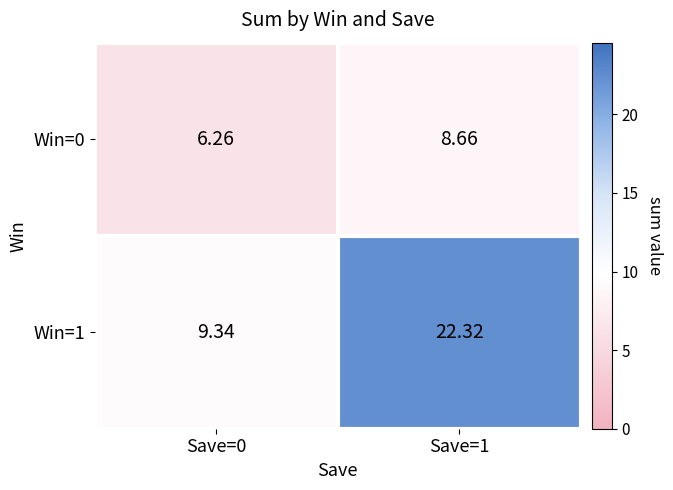

At which category does the chart reach its peak across all series?

Save=1